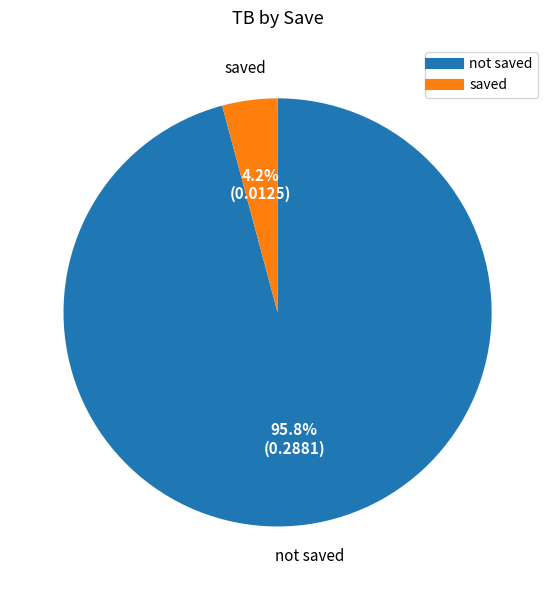

Is there a majority slice in this chart?

Yes